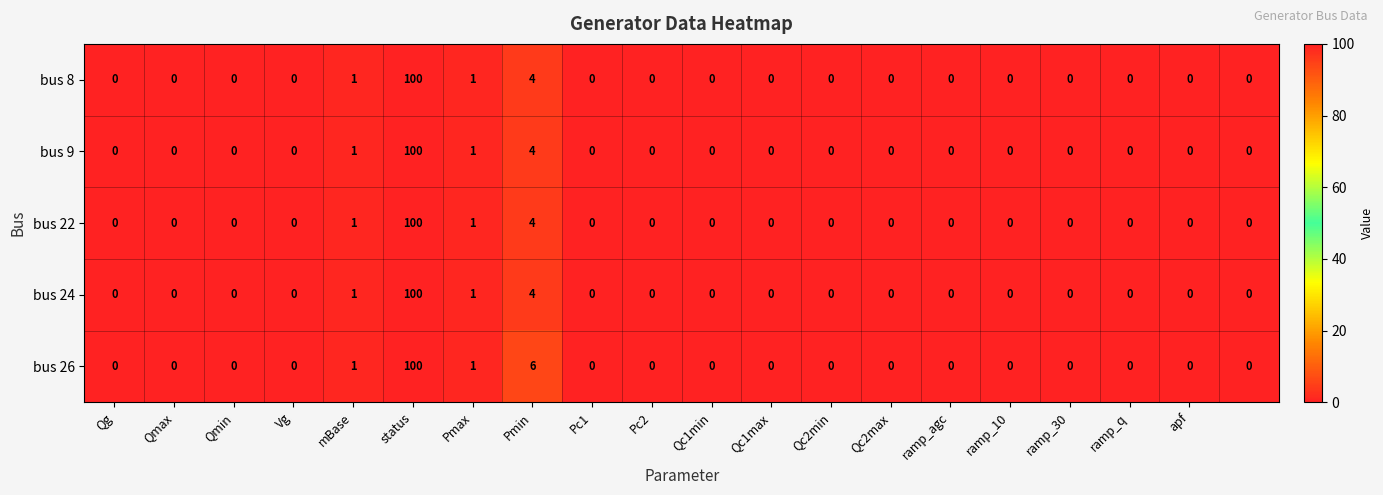

Which series has the largest total across all categories?

bus 26